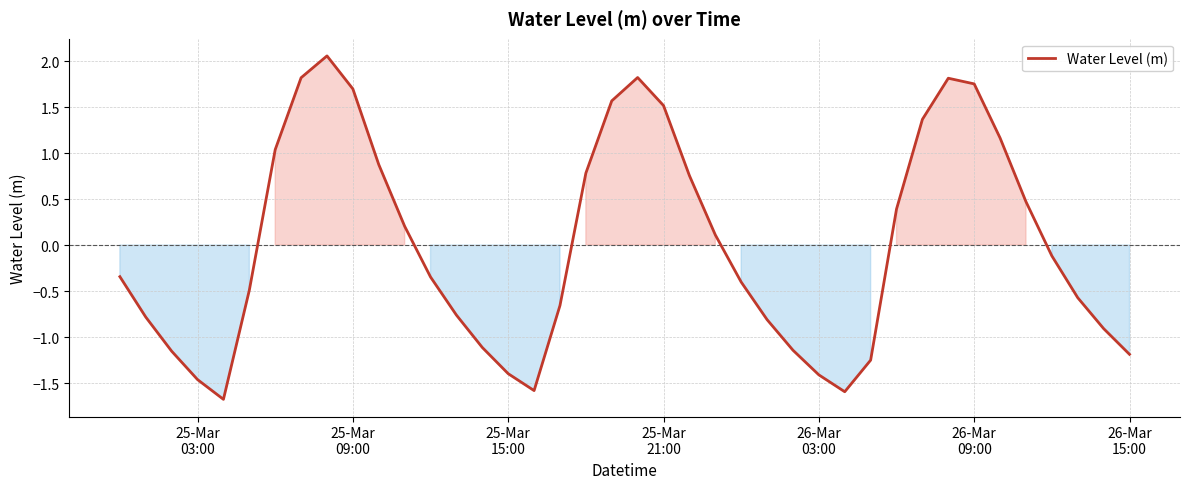

What is the difference between the maximum and minimum values?

3.7